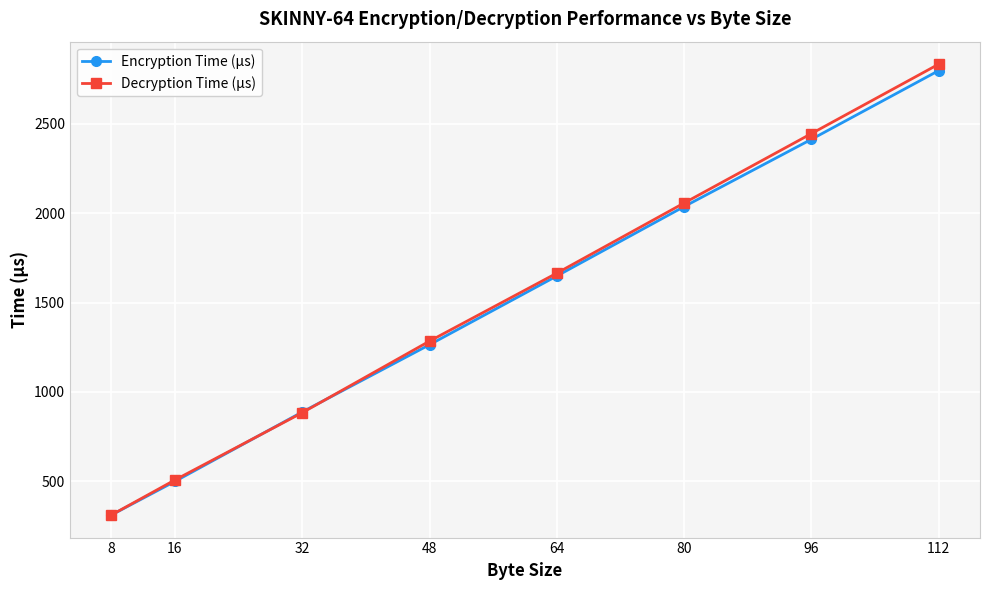

Reading left to right, transcribe all the data shown in this chart.

Encryption Time (µs): 8=312	16=500	32=888	48=1264	64=1648	80=2036	96=2412	112=2796
Decryption Time (µs): 8=312	16=508	32=884	48=1284	64=1664	80=2056	96=2444	112=2832